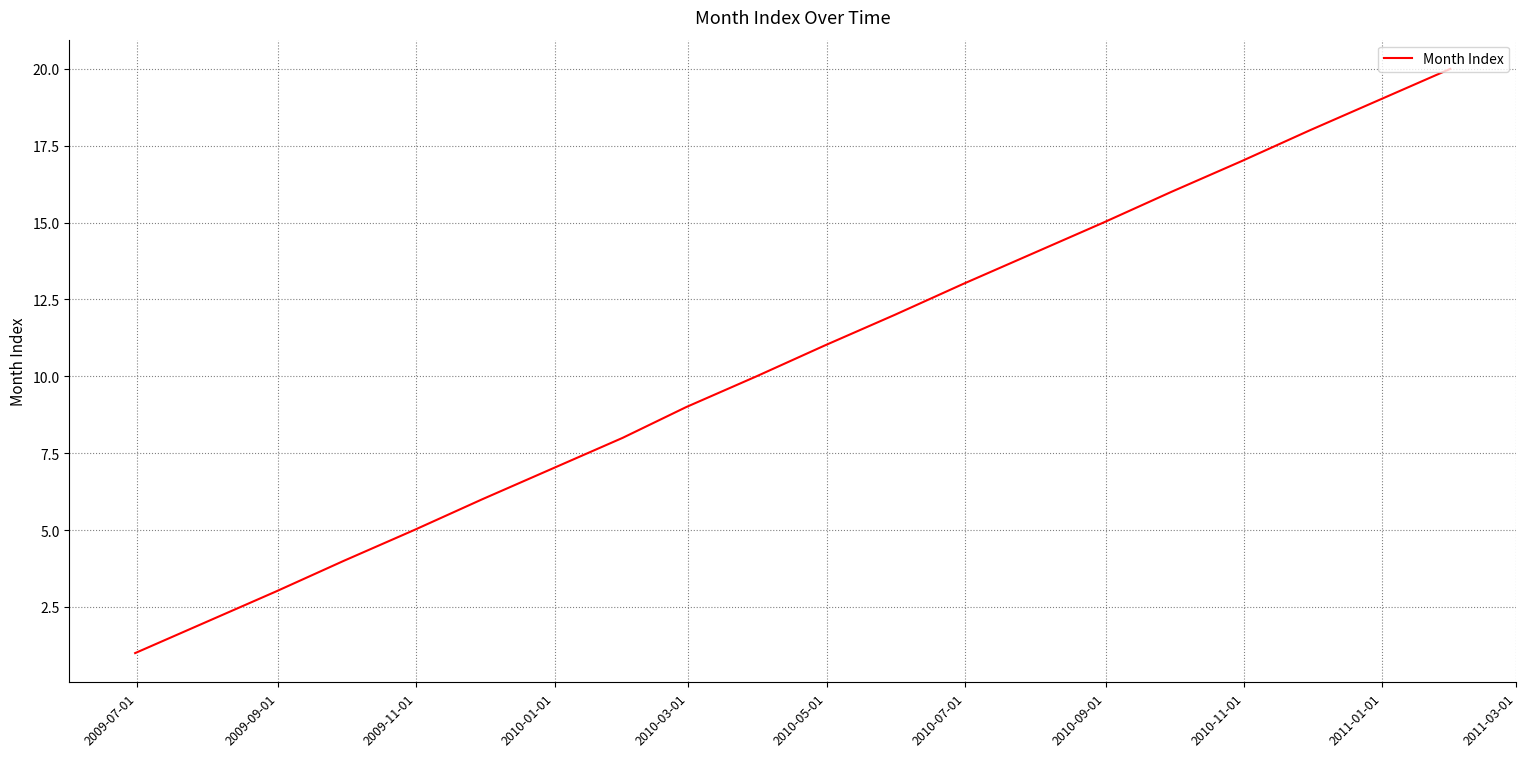

What is the minimum value shown in the chart?

1